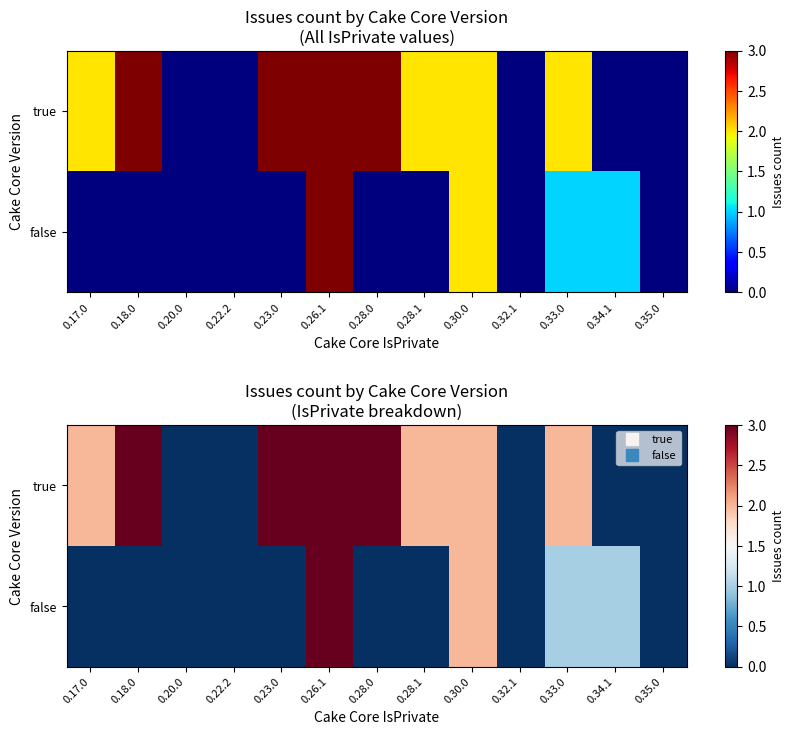

Between 0.28.1 and 0.33.0, which is larger?

0.28.1